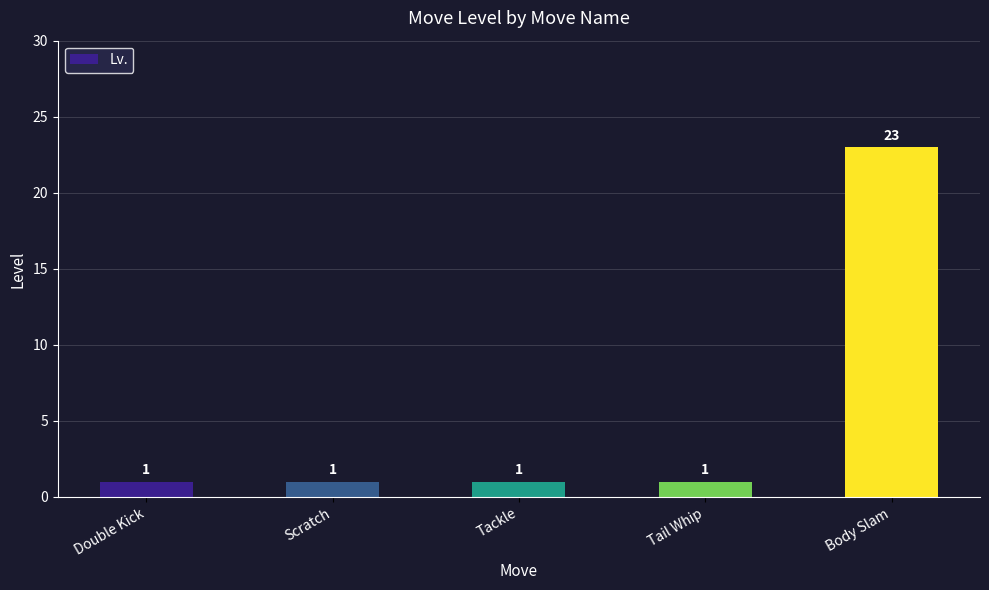

How many data points are above 1?

1